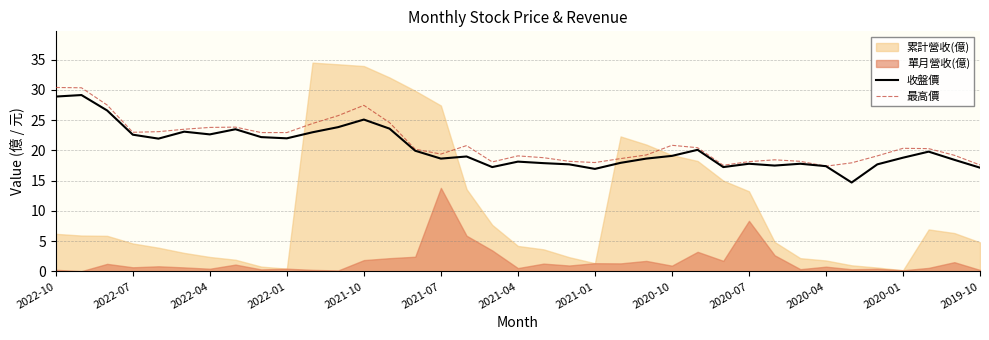

True or false: 最高價 and 收盤價 cross at least once.

False